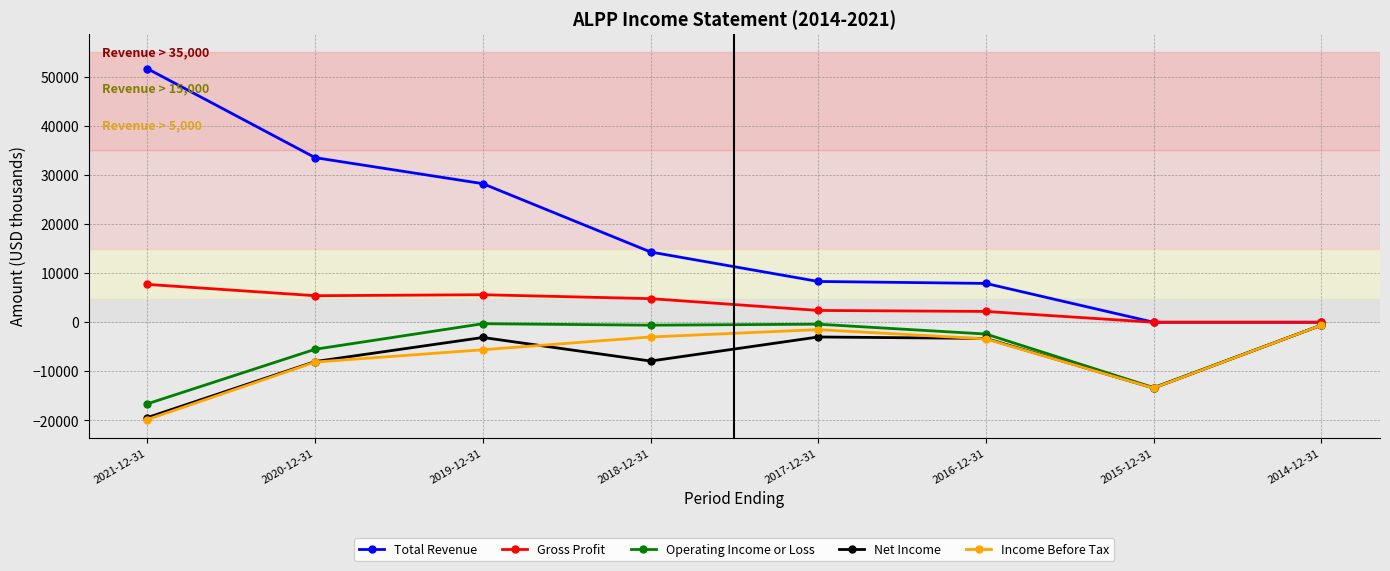

What is the maximum value for Gross Profit?

7700